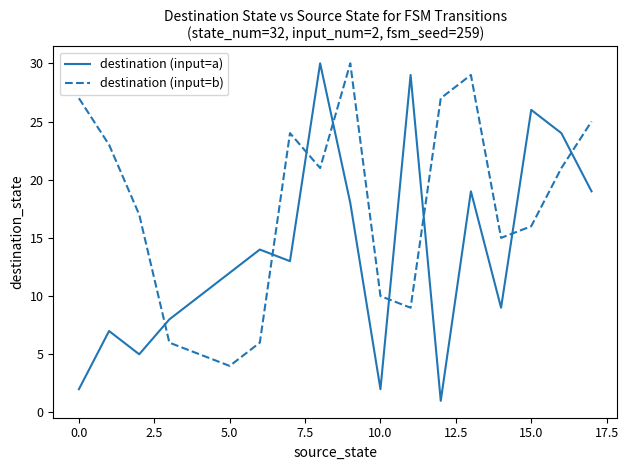

List the series in order of their overall mean, highest first.

destination (input=b), destination (input=a)